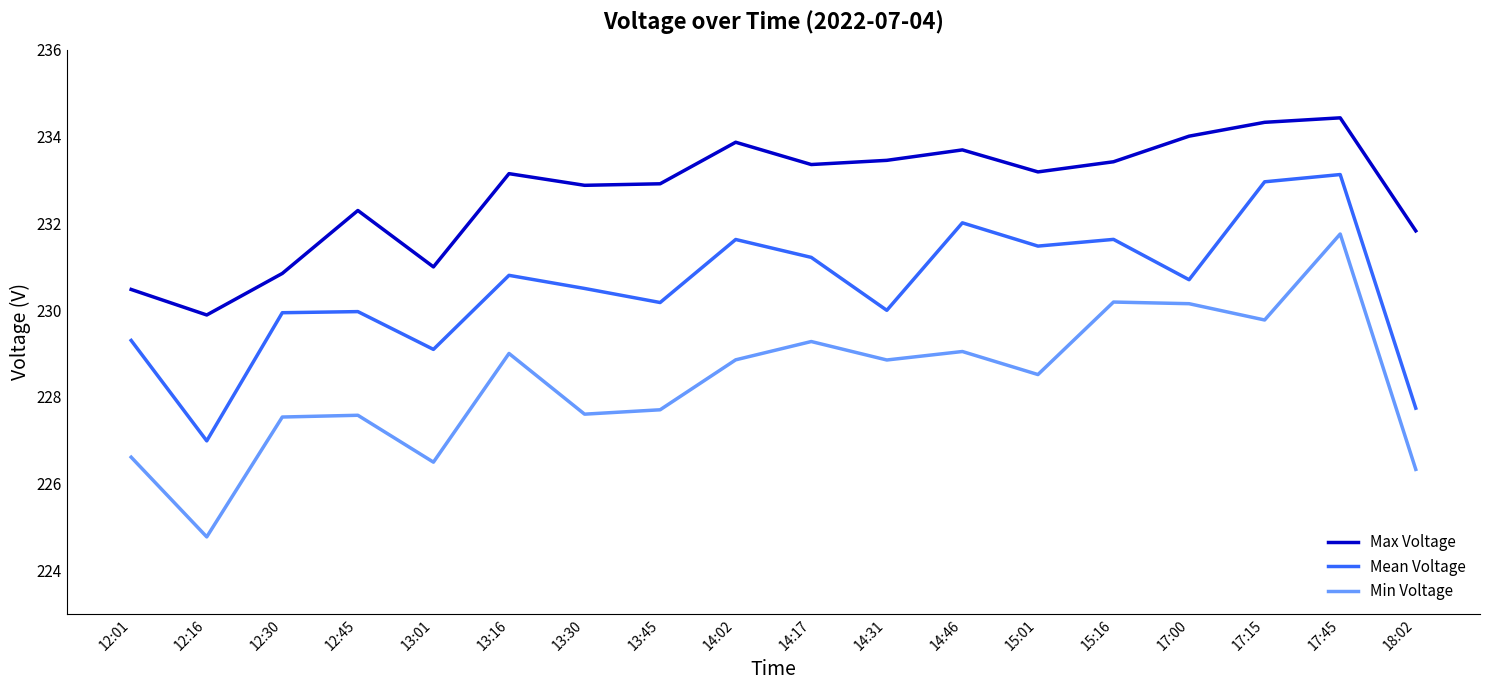

What is the difference between the highest and lowest values at 12:45?

4.7